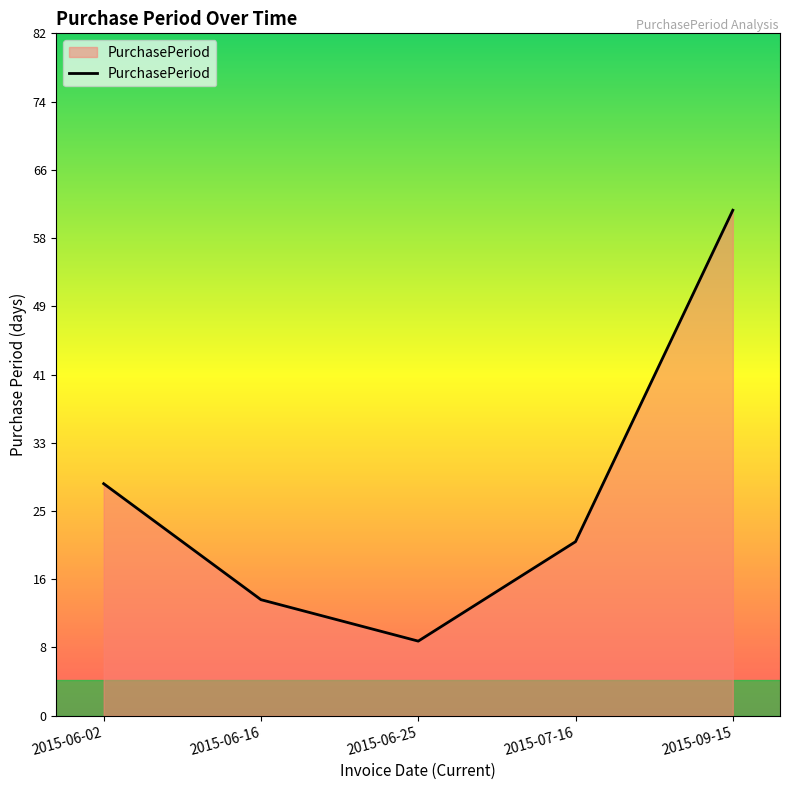

What position from the left is 2015-07-16?

4